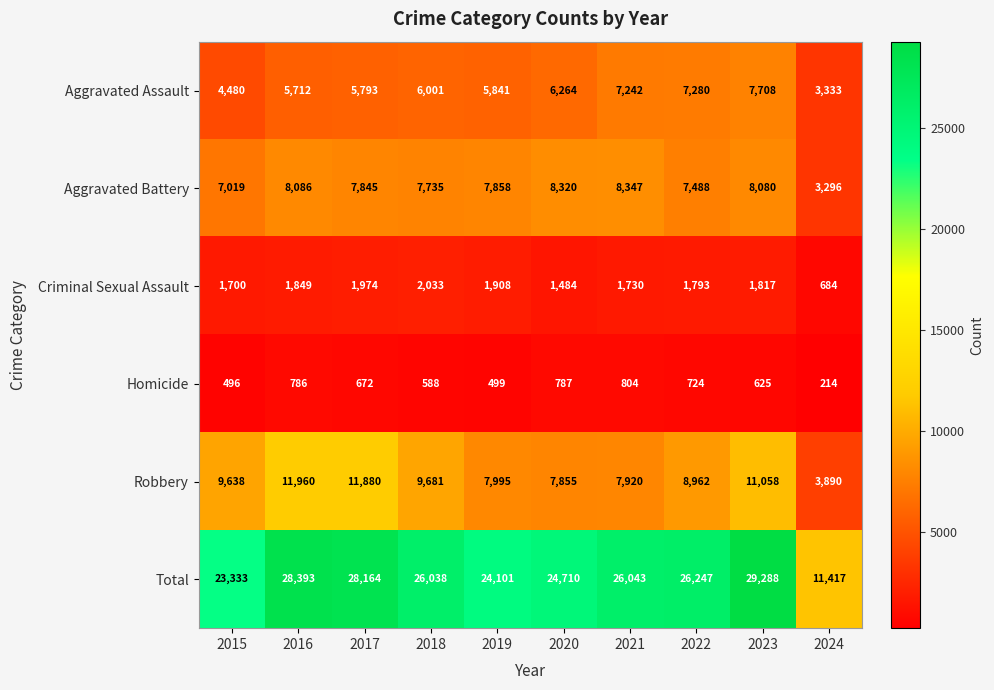

The value of Aggravated Battery at 2016 is 8086. True or false?

True